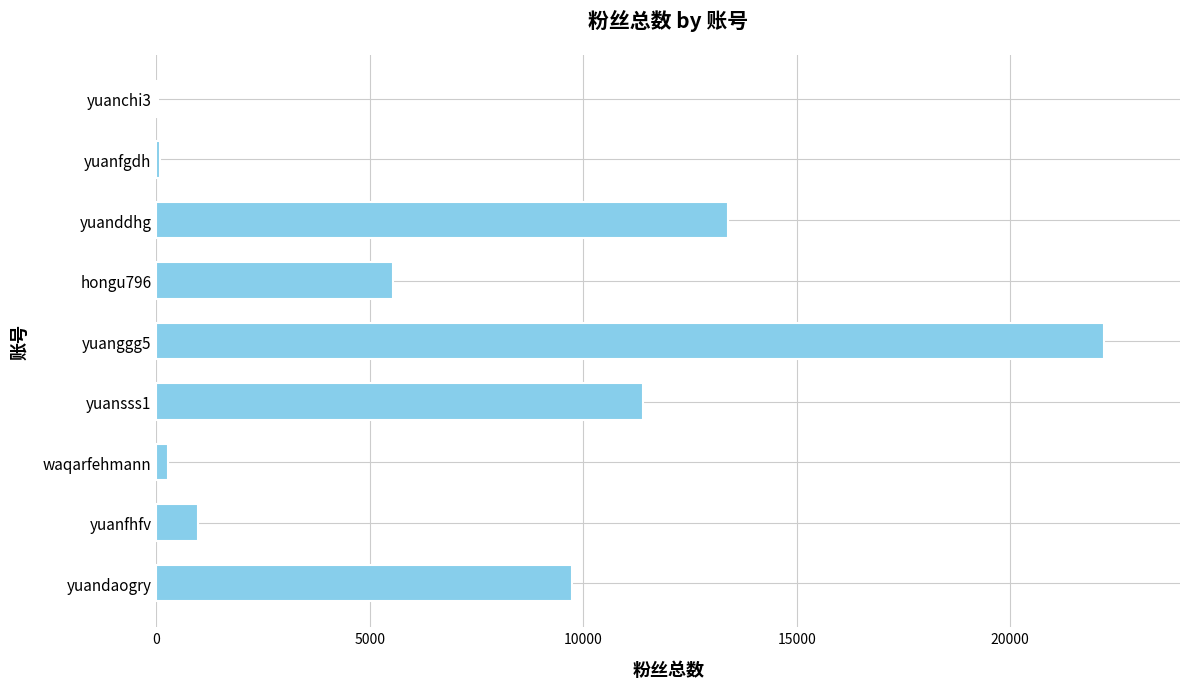

Where is the data nearest to the value 11117?

yuansss1